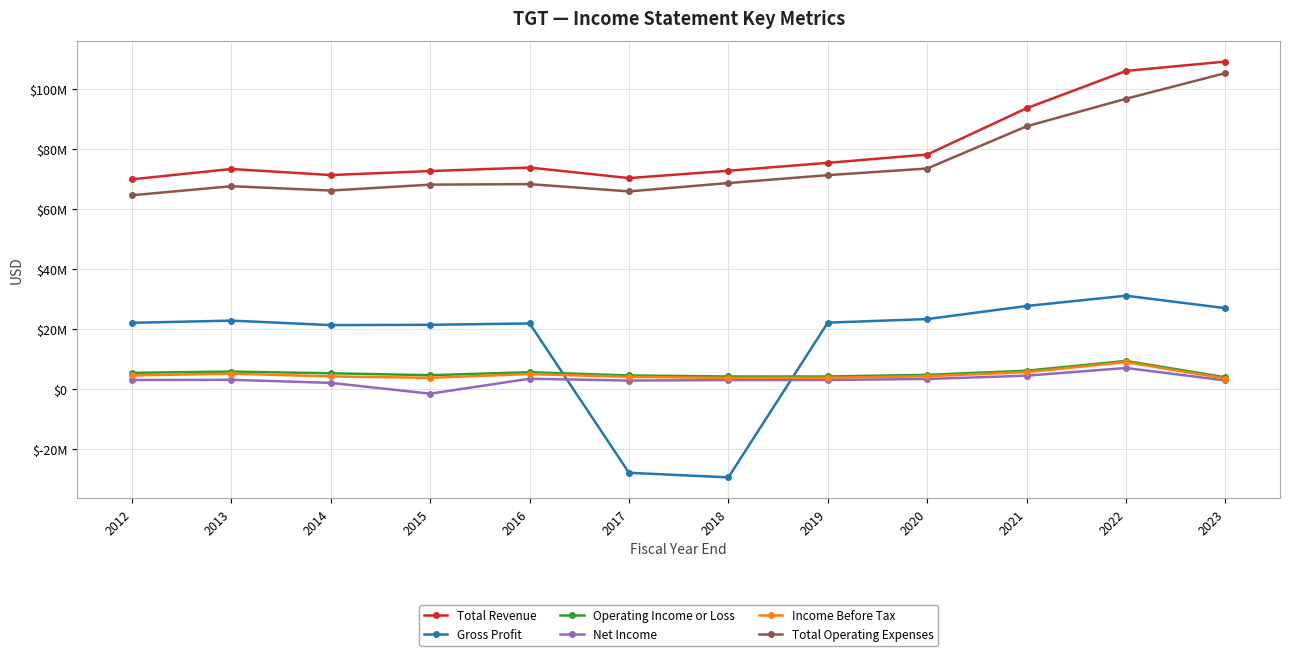

Where does the Total Operating Expenses series first go above 68613000?

2019